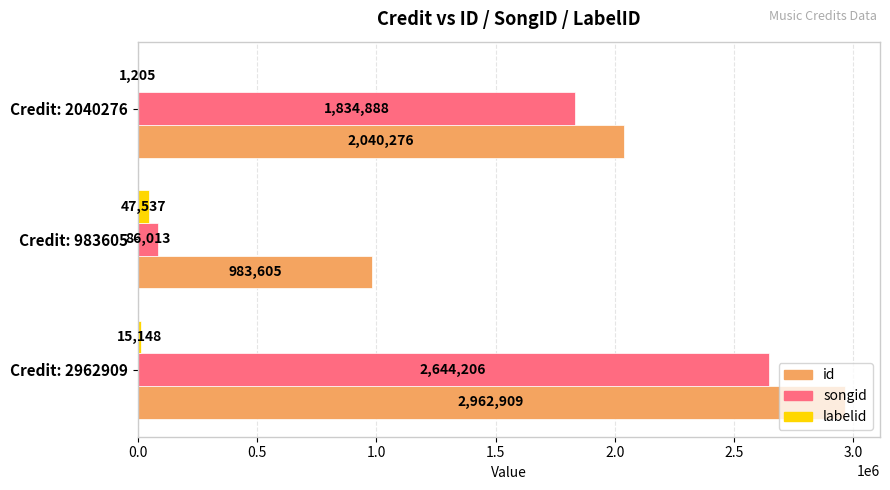

What is the sum of all id values?

5986790